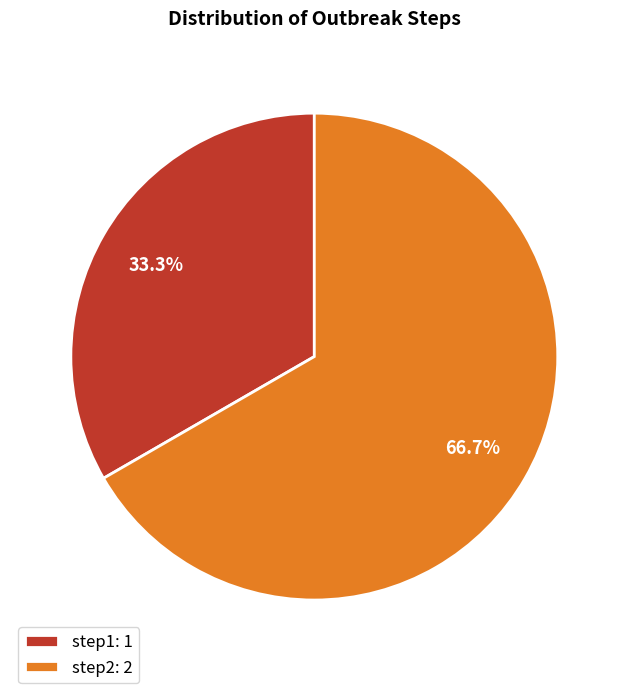

Count the number of slices in the pie.

2